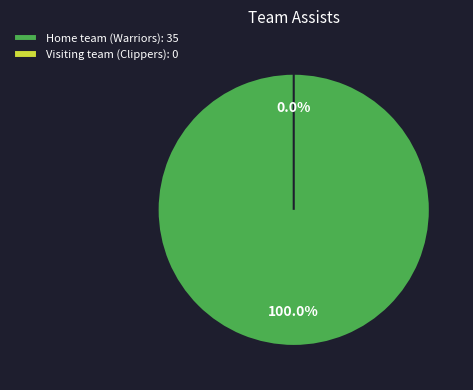

Which category has the smallest portion of the pie?

Visiting team (Clippers)